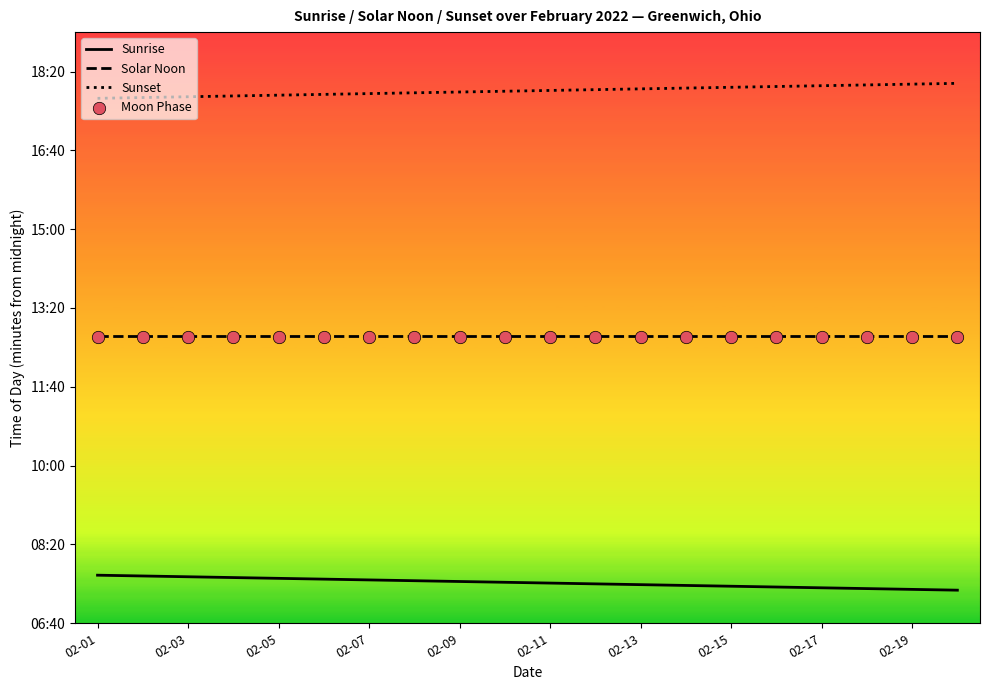

Which series has the widest spread of Y values?

Sunrise